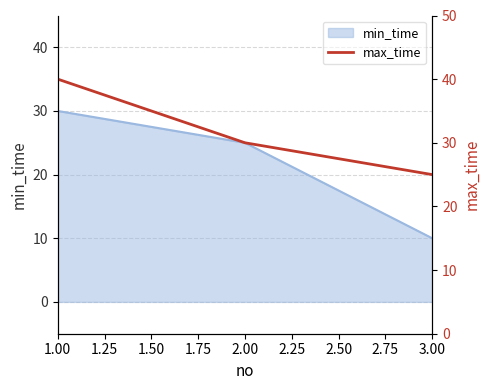

What is the maximum value shown in the chart?

40